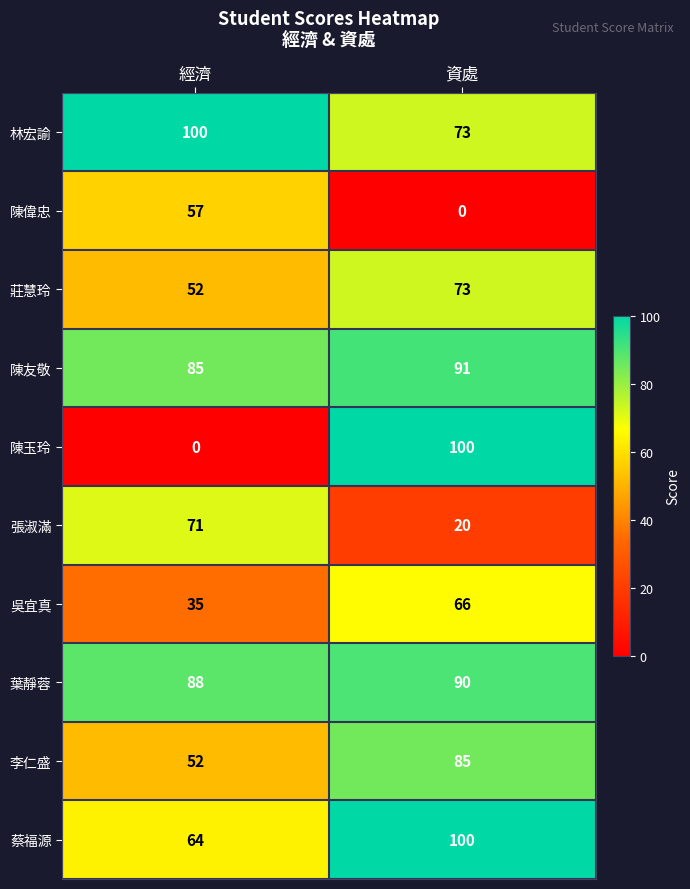

Is it true that 李仁盛 equals 17 at 經濟?

False